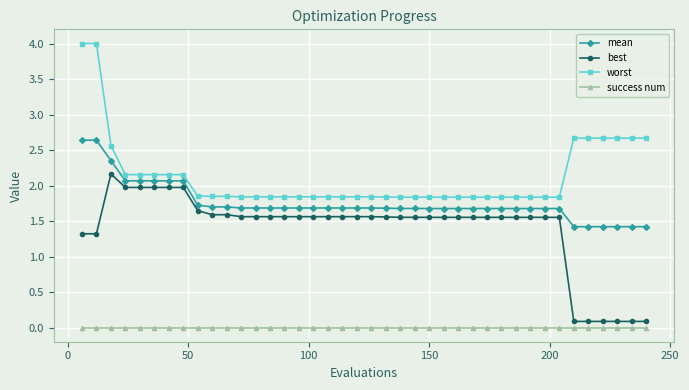

True or false: mean and success num intersect in this chart.

False